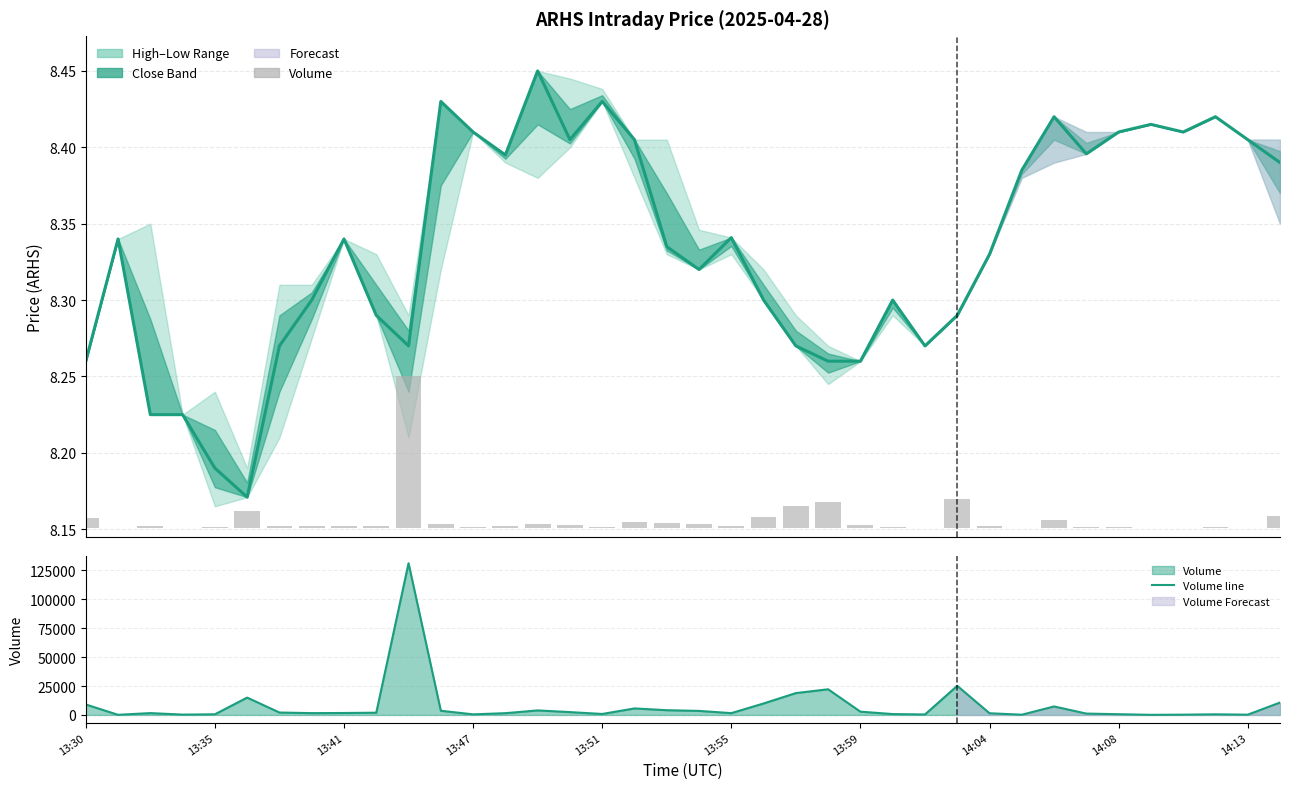

Does the chart contain any negative values?

No